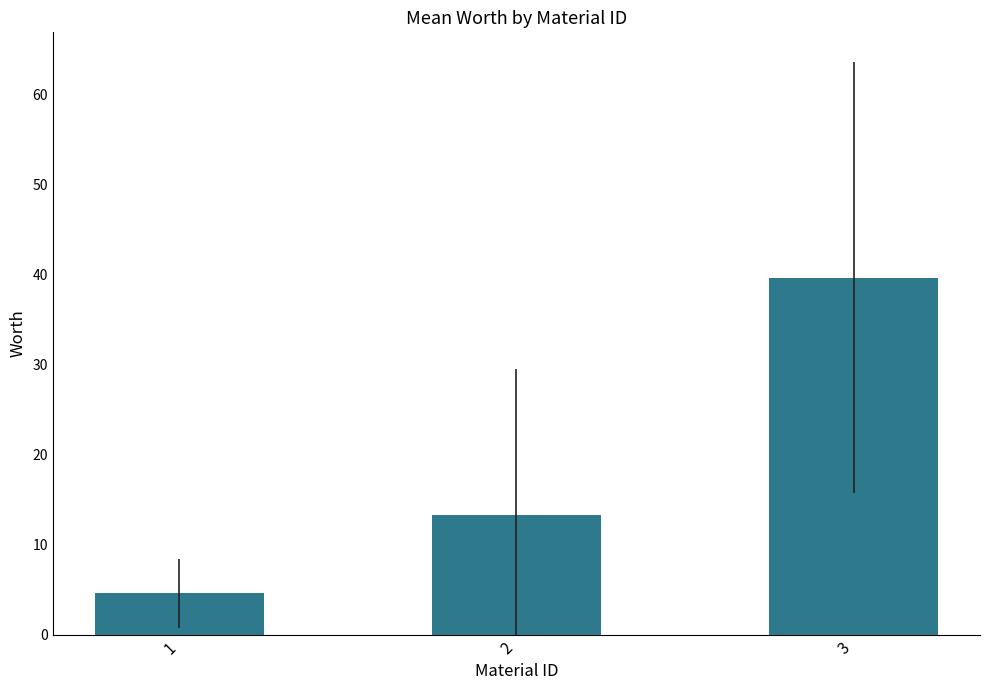

Rank the categories by value from highest to lowest.

3, 2, 1